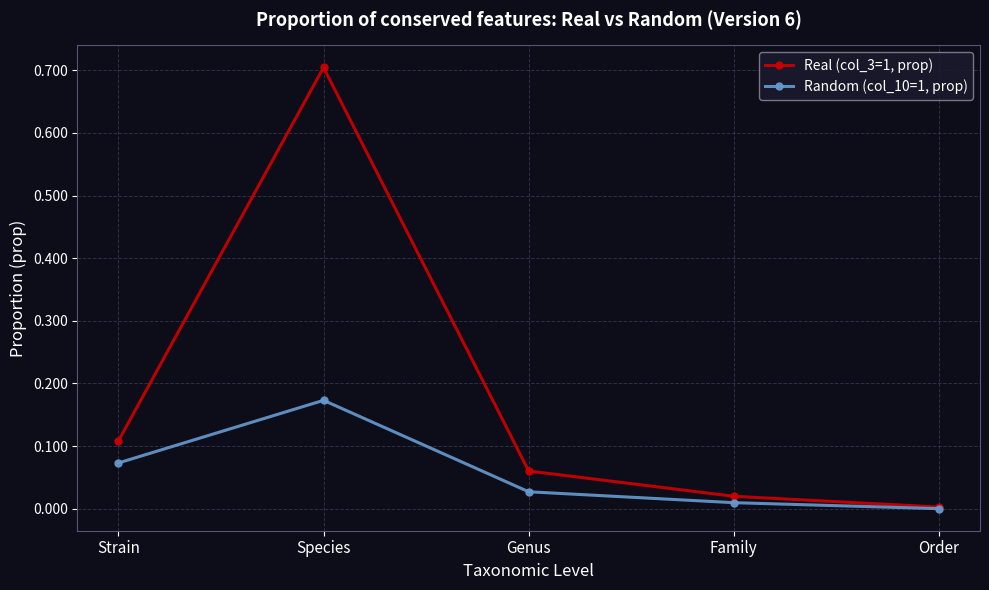

What is the difference between the maximum and minimum values in the Real (col_3=1, prop) series?

0.7